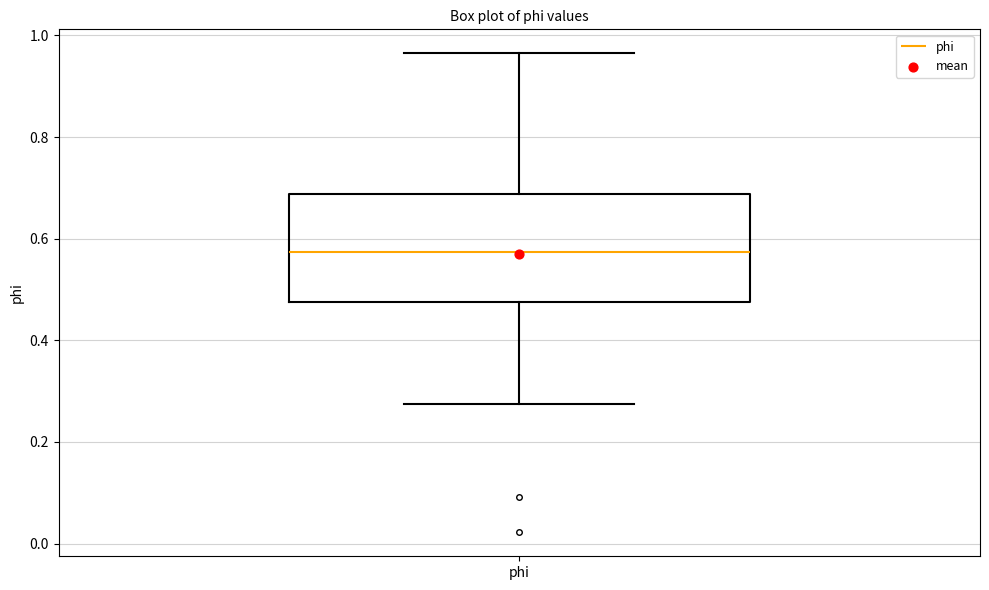

Read this box plot against the y-axis: the position of the median line, the range covered by the box, and the ends of both whiskers. The values are not printed on the chart, so give them approximately, as read against the axis.

median 0.58, box 0.48 to 0.68, whiskers 0.28 to 0.96